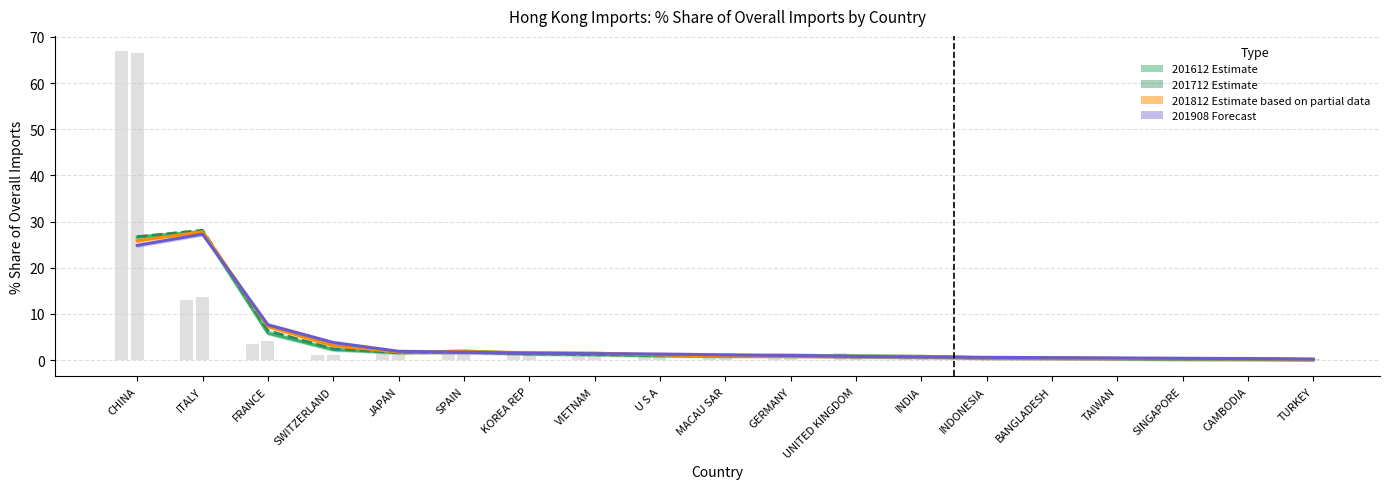

Is it true that 201908 Forecast equals 1.5 at KOREA REP?

True